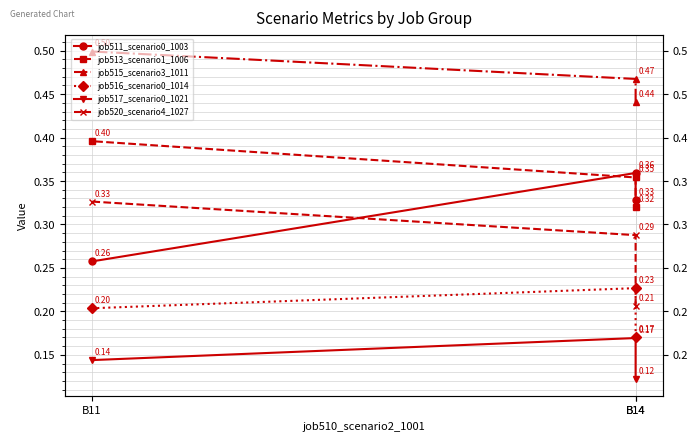

What is the approximate value of job517_scenario0_1021 at B14?

0.2